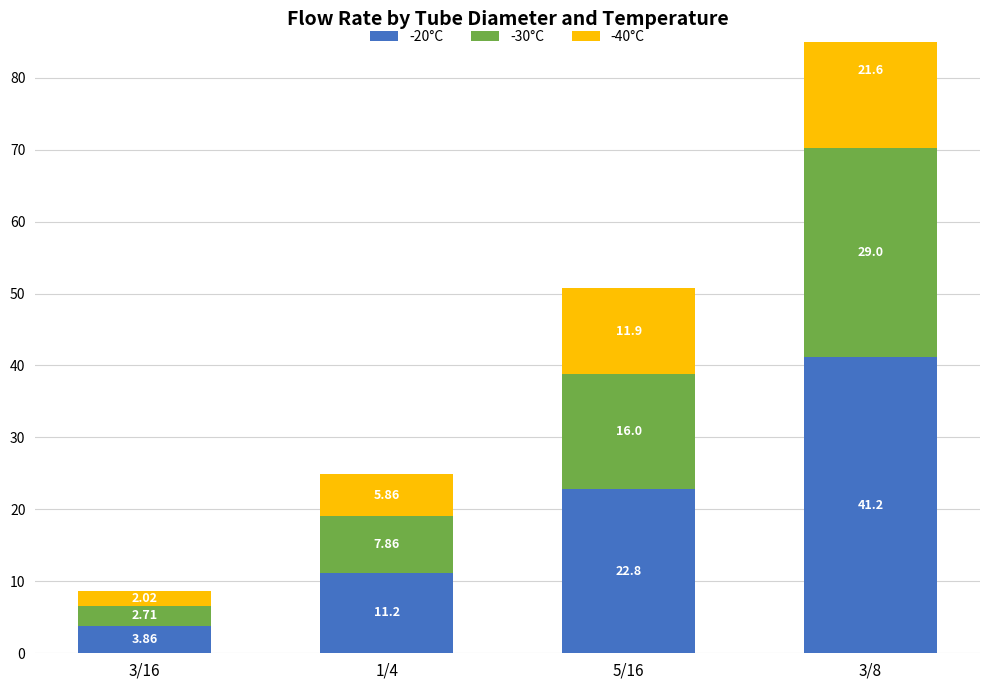

Reading right to left, list all the values displayed in this chart.

-20°C: 41.2	22.8	11.2	3.9
-30°C: 29.0	16.0	7.9	2.7
-40°C: 21.6	11.9	5.9	2.0